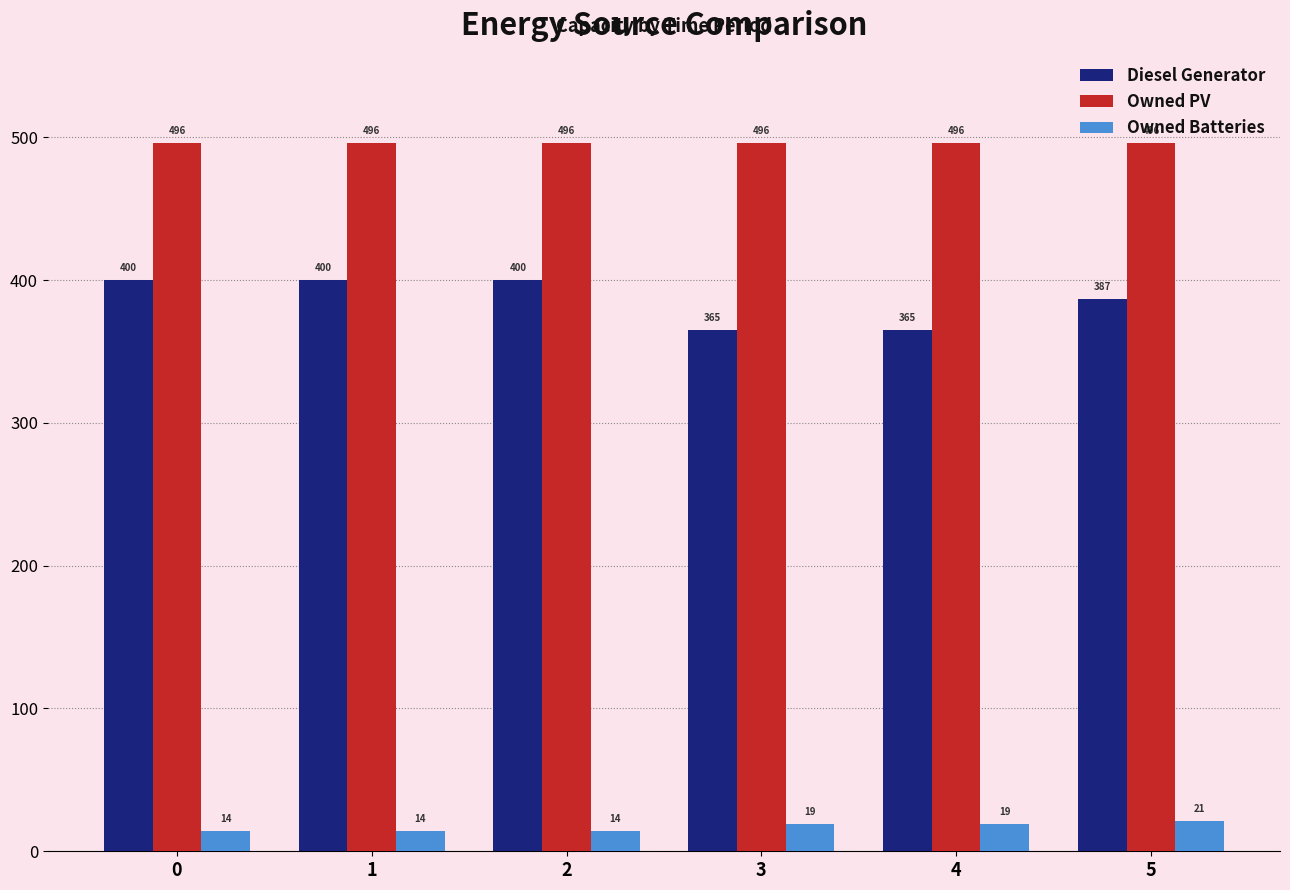

At how many categories does at least one series exceed 273?

6